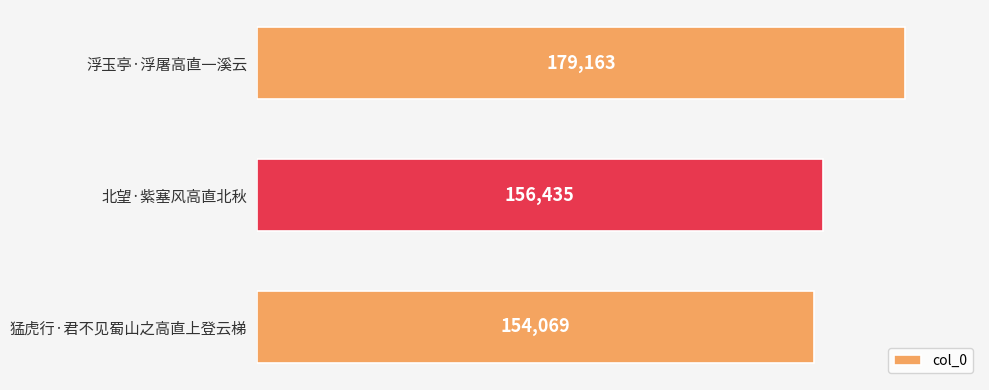

How many values are below 156435?

1